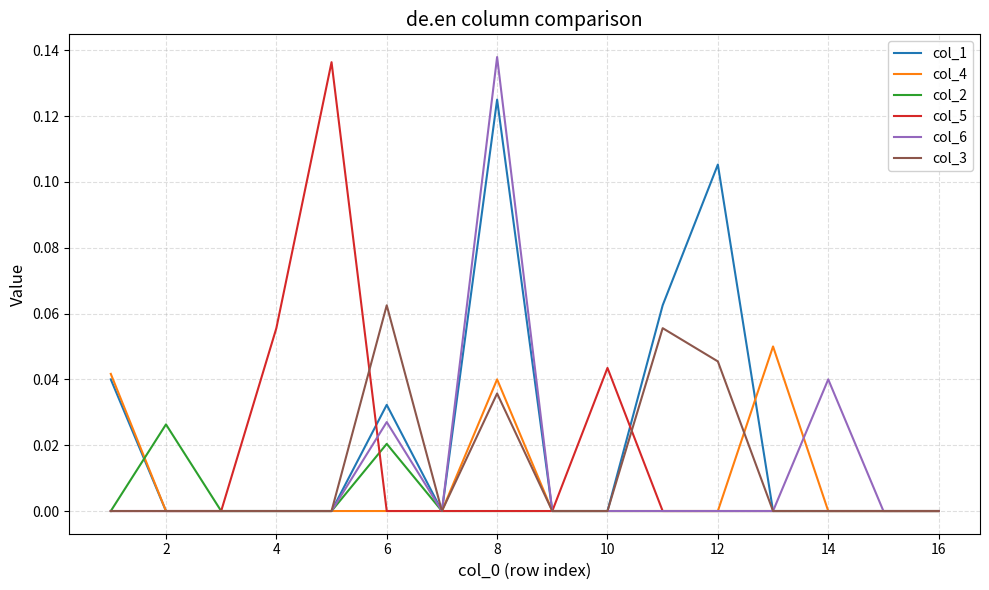

Which series has the largest total across all categories?

col_1